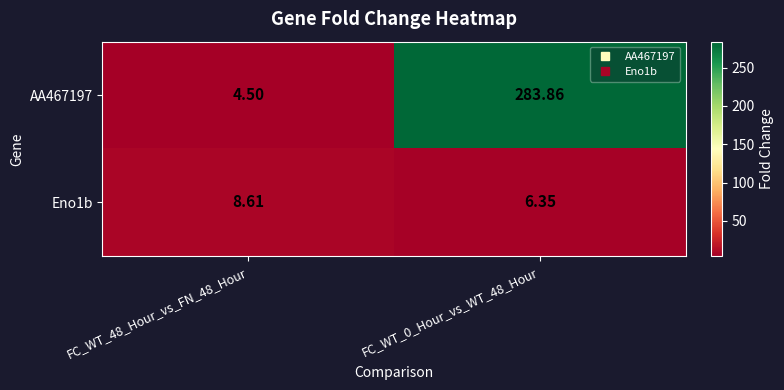

Rank the series by their average value, from lowest to highest.

Eno1b, AA467197